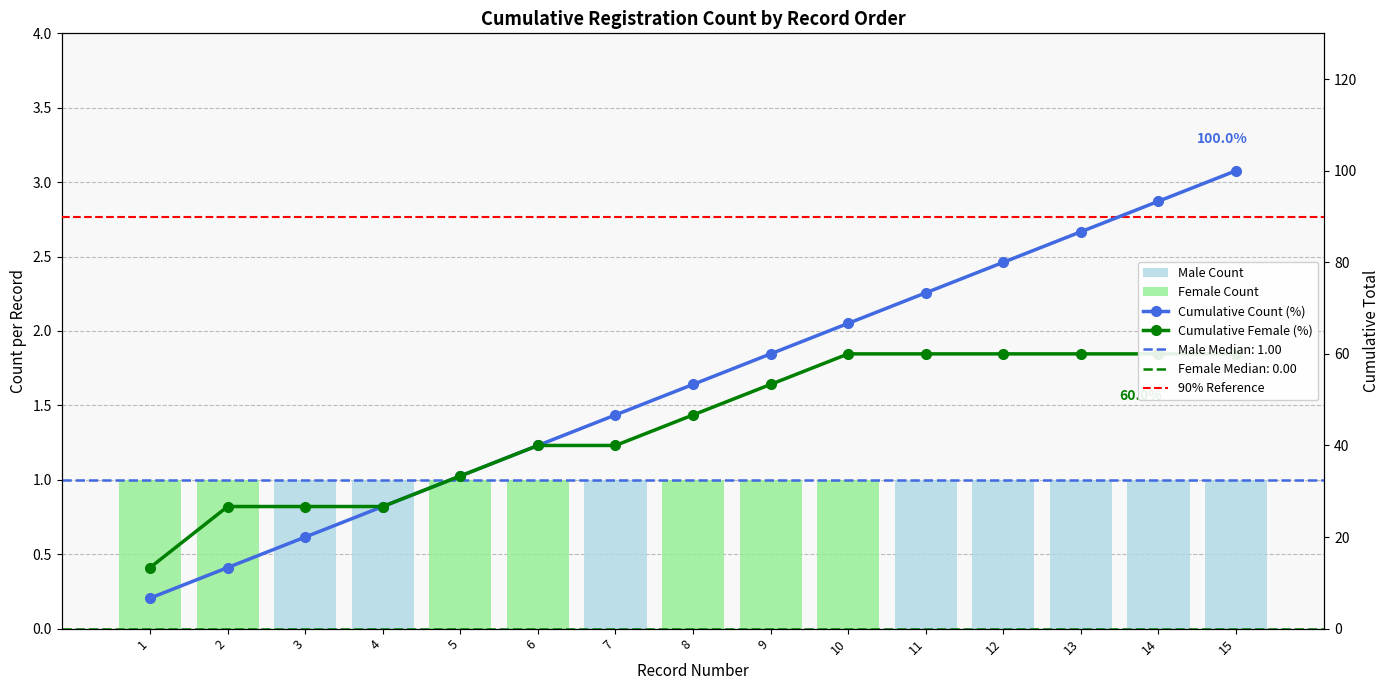

Reading left to right, what are all the values shown in this chart?

Cumulative Count: 6.7	13.3	20.0	26.7	33.3	40.0	46.7	53.3	60.0	66.7	73.3	80.0	86.7	93.3	100.0
Cumulative Female: 13.3	26.7	26.7	26.7	33.3	40.0	40.0	46.7	53.3	60.0	60.0	60.0	60.0	60.0	60.0